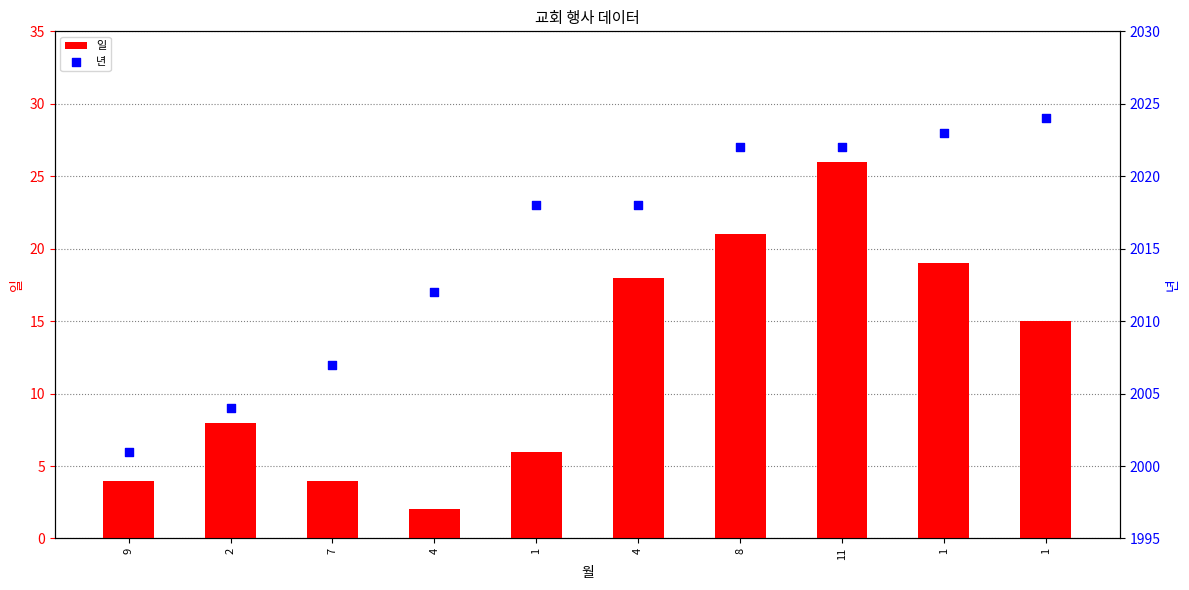

Which series reaches the maximum Y coordinate?

년